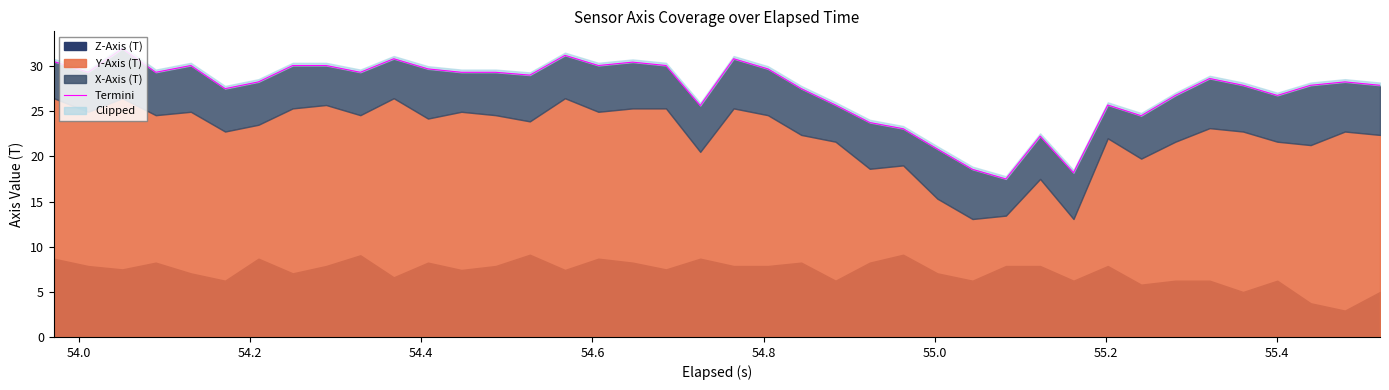

How many points are higher than both their immediate neighbors (excluding endpoints)?

10